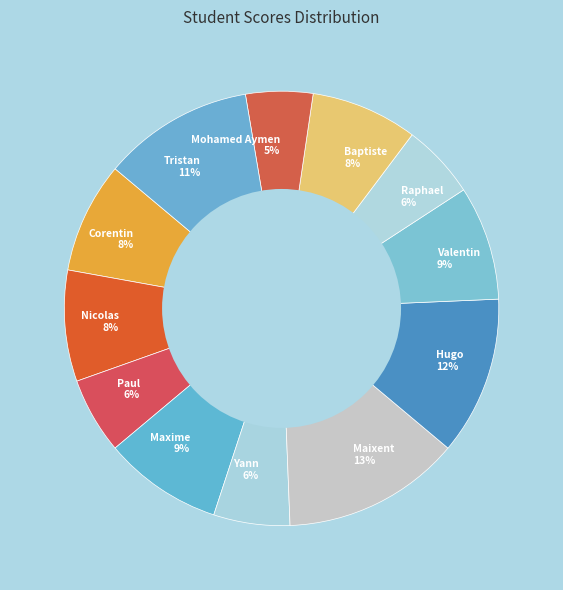

How many slices are in this pie chart?

12